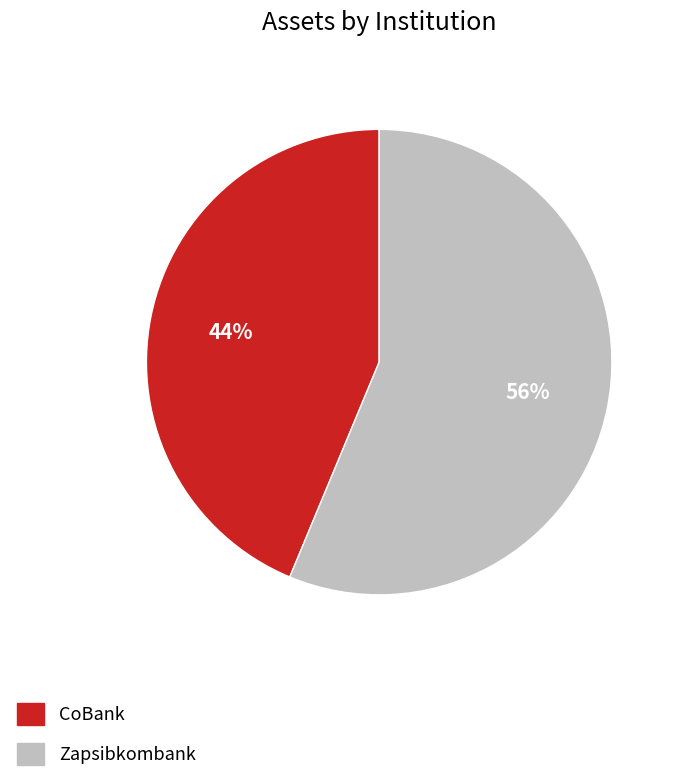

How many segments does this pie chart have?

2